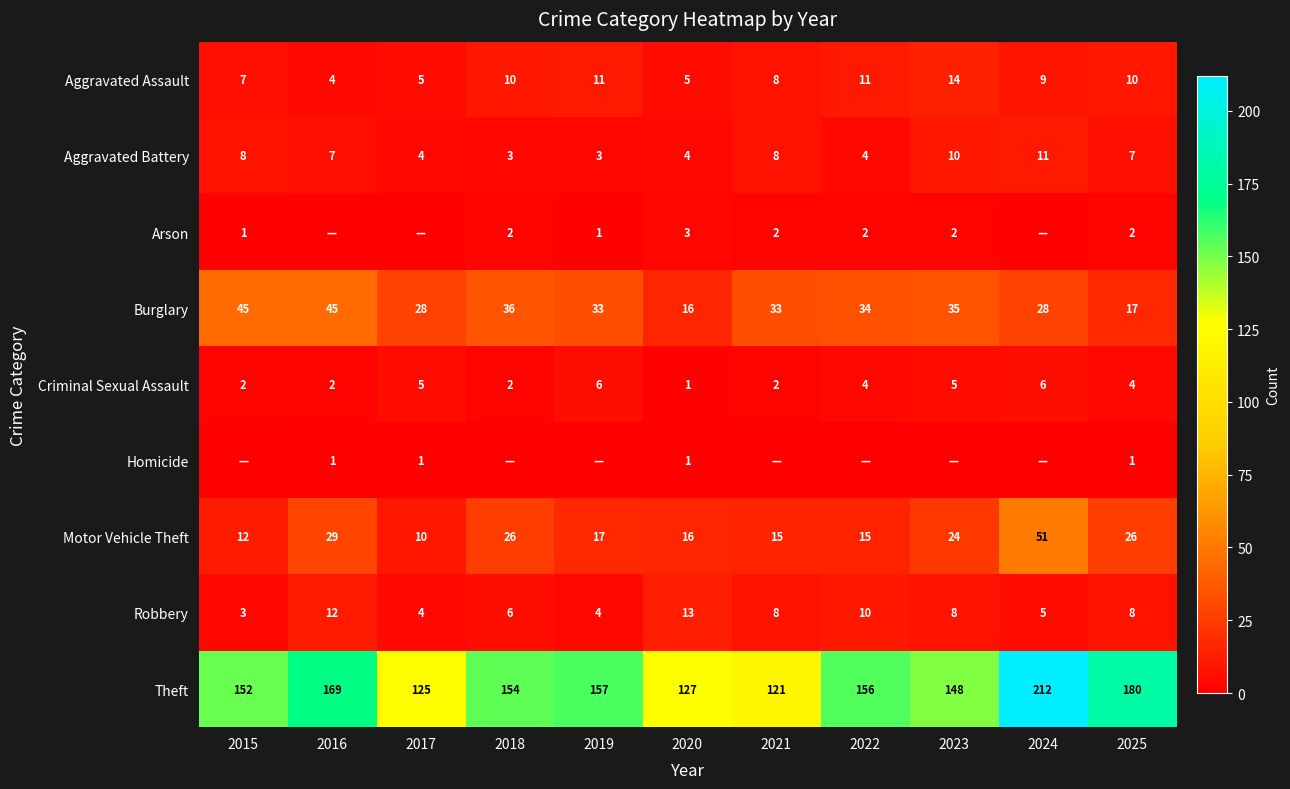

Read the Robbery value at 2018.

6